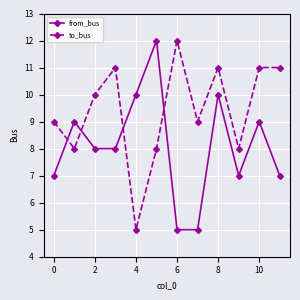

What is the value of the from_bus point at the 6th from the left?

12